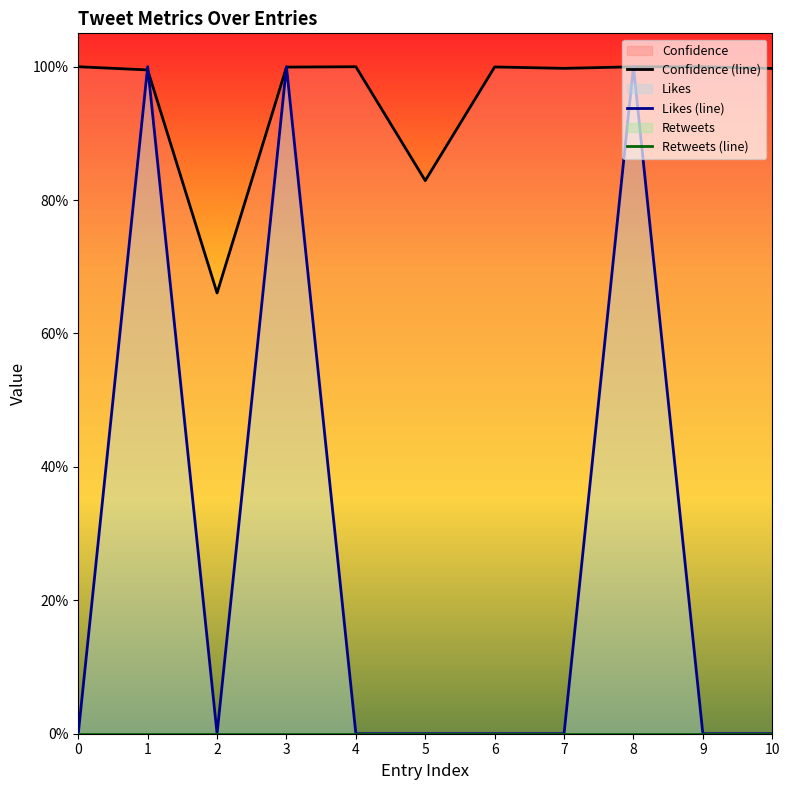

What is the maximum value shown in the chart?

1.0